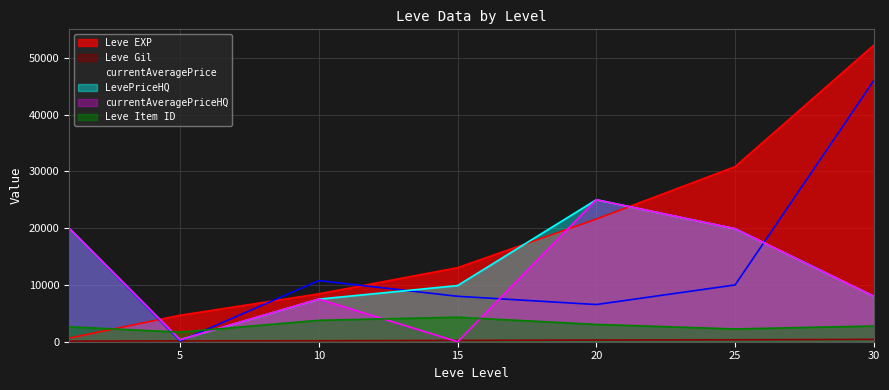

What is the value of the Leve Item ID point at the 3rd from the left?

3771